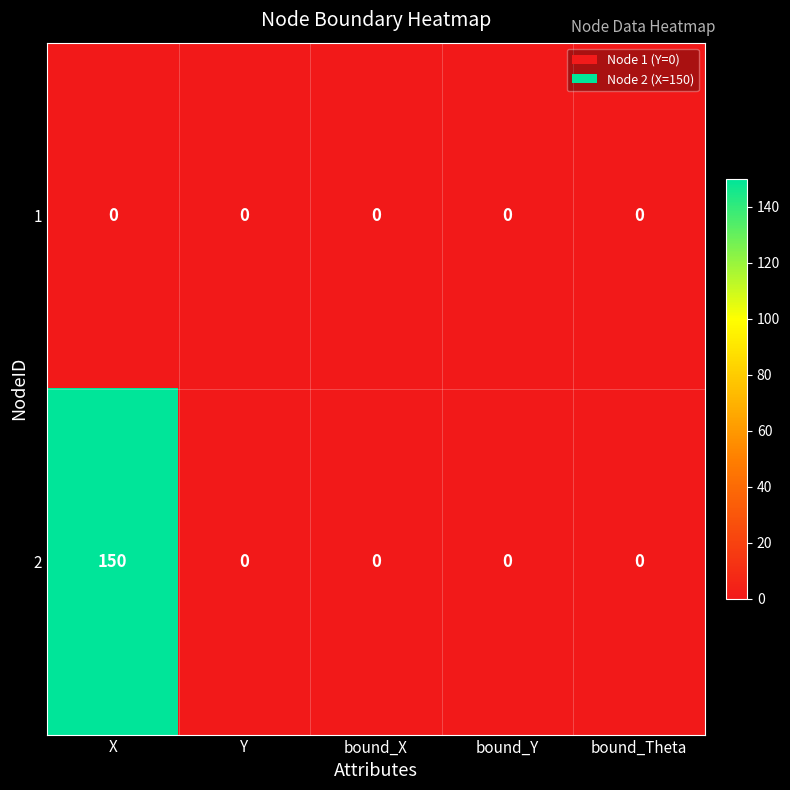

What is the maximum value shown in the chart?

150